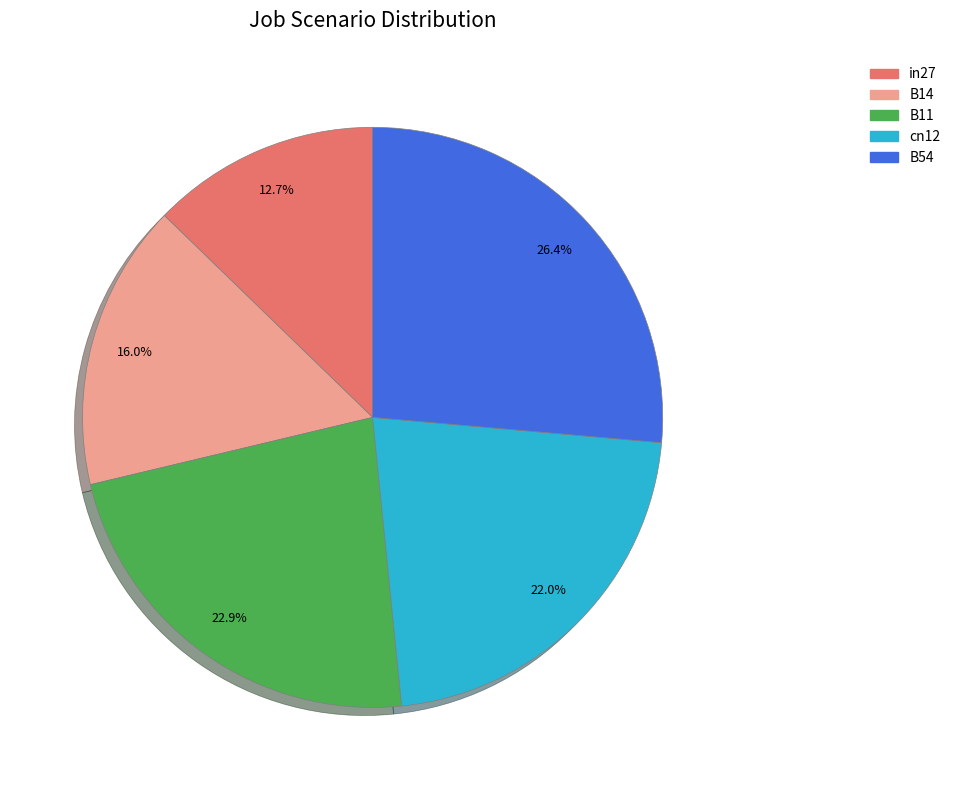

Which category has the biggest portion of the pie?

B54